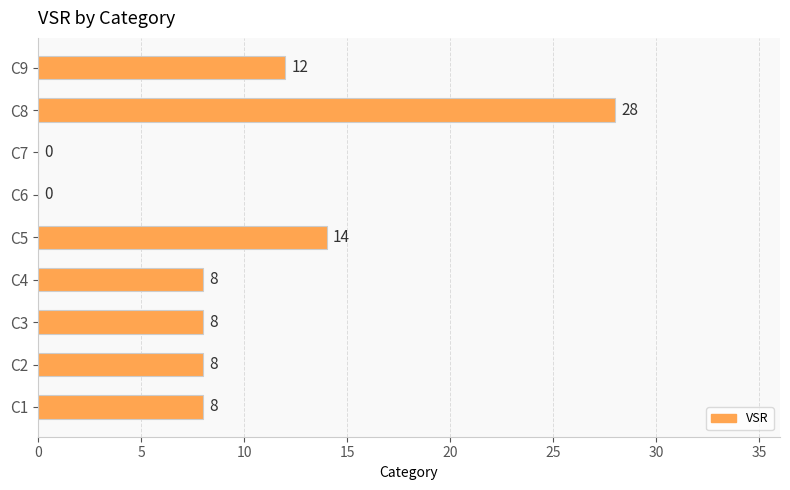

Reading bottom to top, what are all the values shown in this chart?

C1=8	C2=8	C3=8	C4=8	C5=14	C6=0	C7=0	C8=28	C9=12